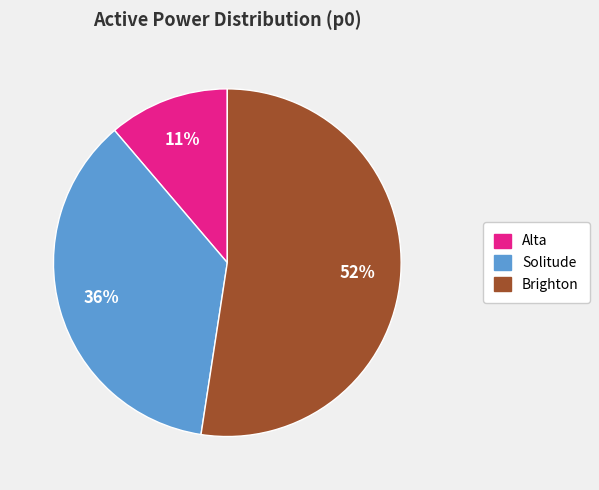

How many segments does this pie chart have?

3